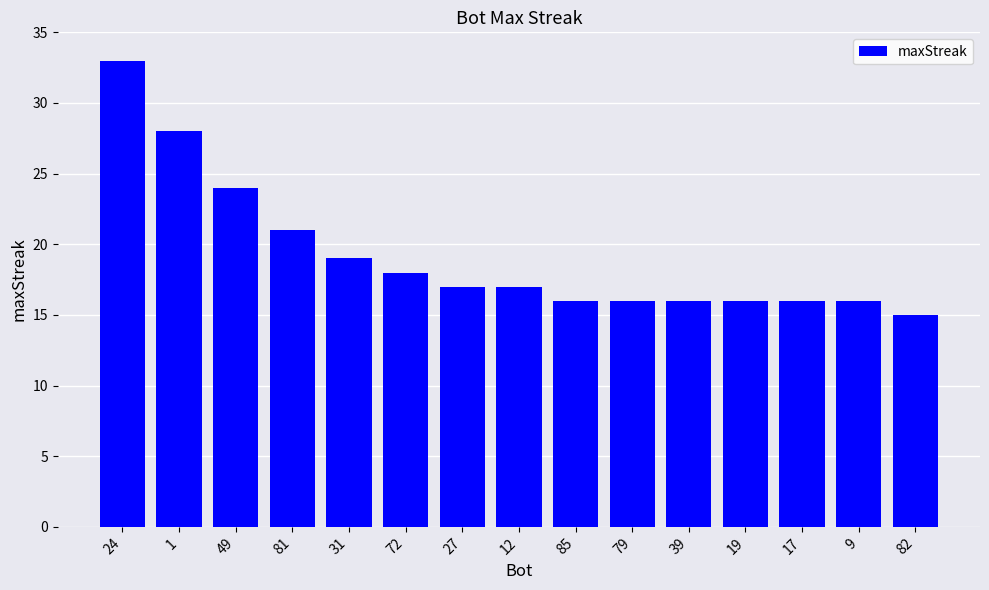

Approximately how many times larger is the value at 9 compared to 39?

1.0